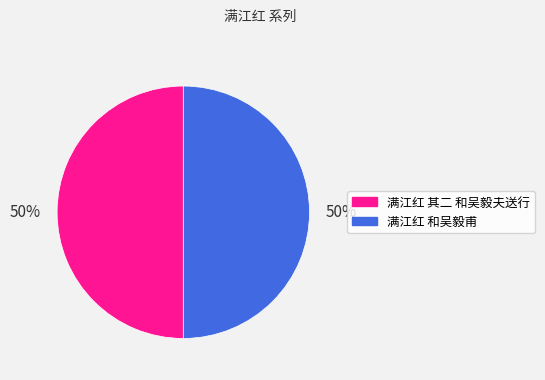

The 满江红 和吴毅甫 slice represents 35% of the pie. True or false?

False